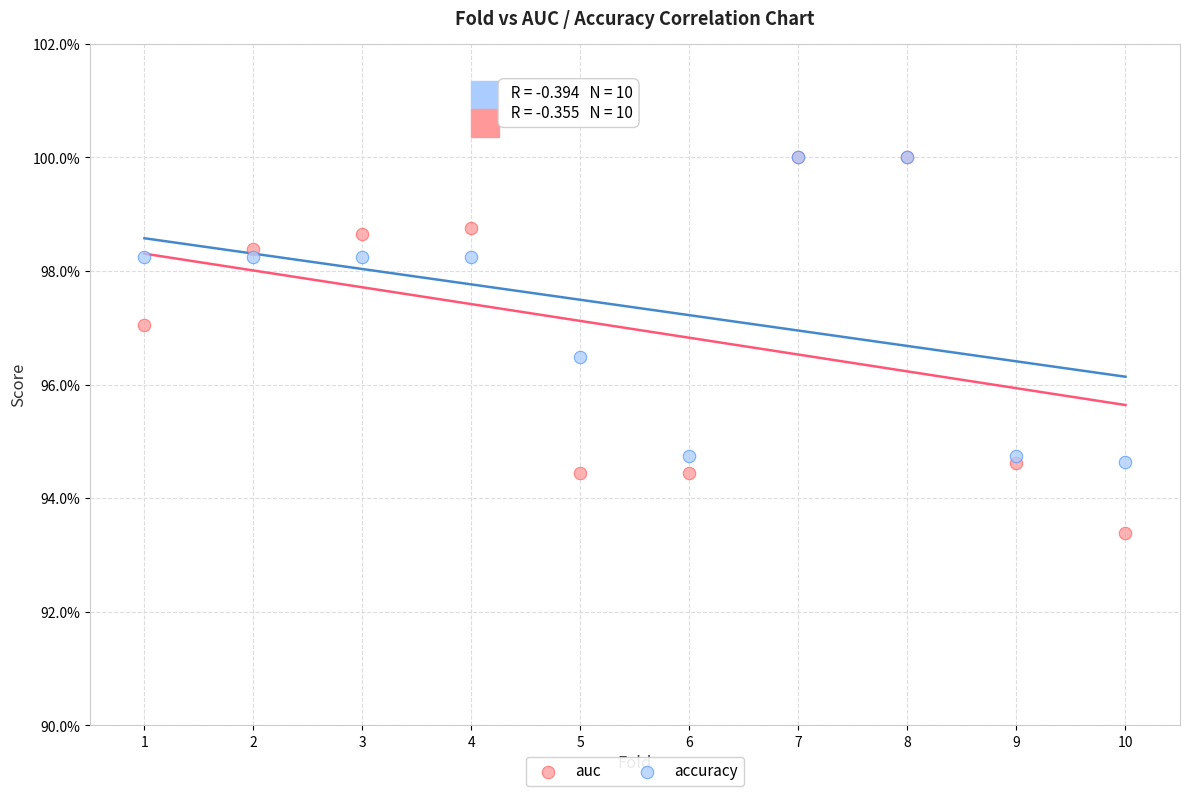

What are all the series names shown in the legend?

auc, accuracy